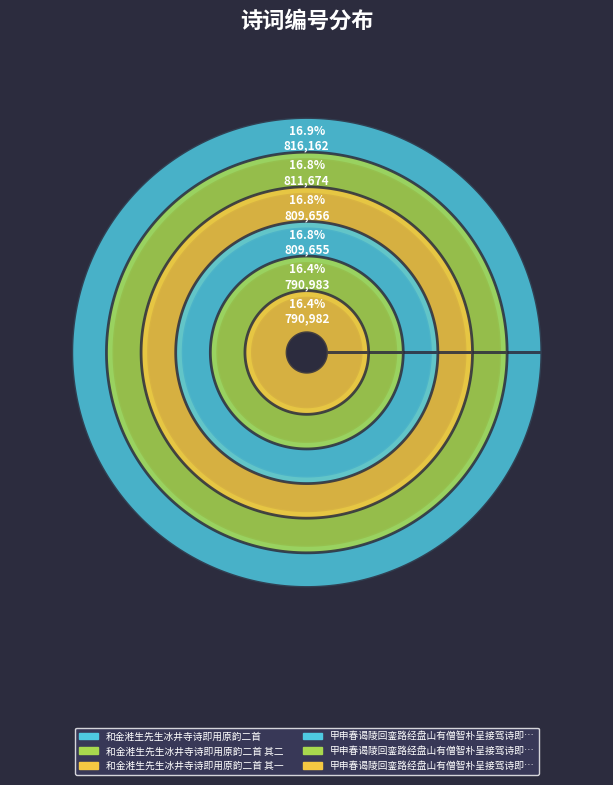

True or false: 和金溎生先生冰井寺诗即用原韵二首 accounts for 17% of the total.

True